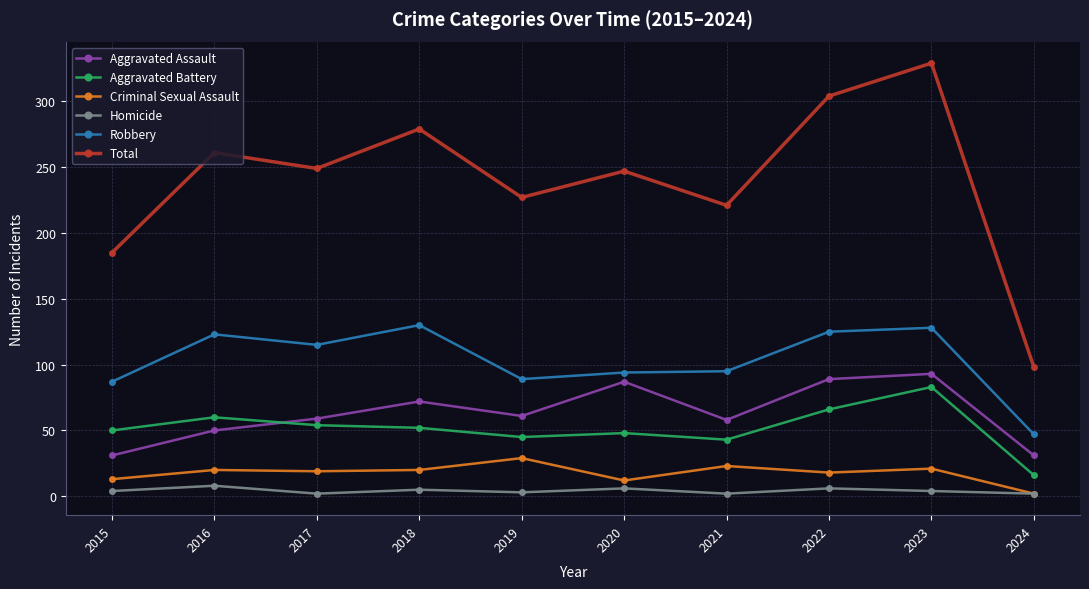

What is the smallest value displayed?

2